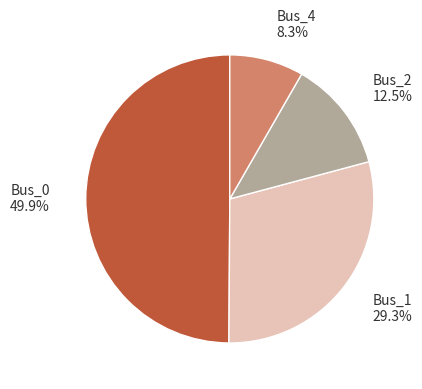

Count the number of slices in the pie.

4